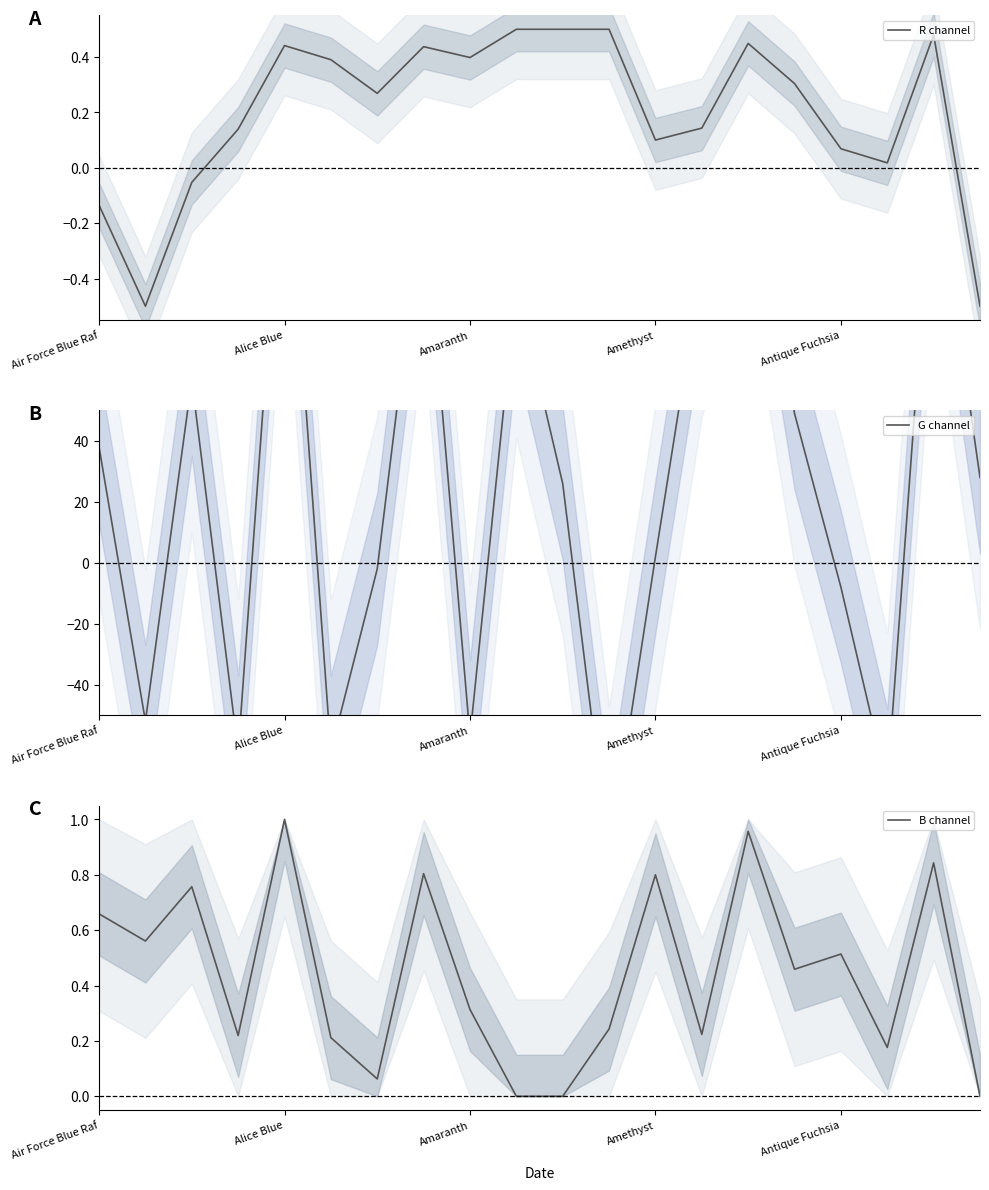

Which series ends up on top after the final intersection of G channel and R channel?

G channel